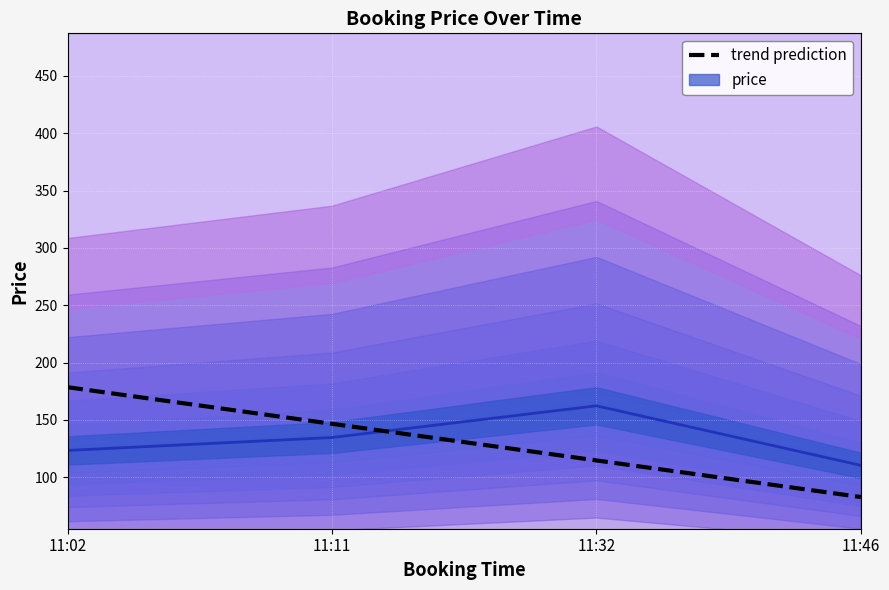

At which label is price_line closest to 136?

11:11